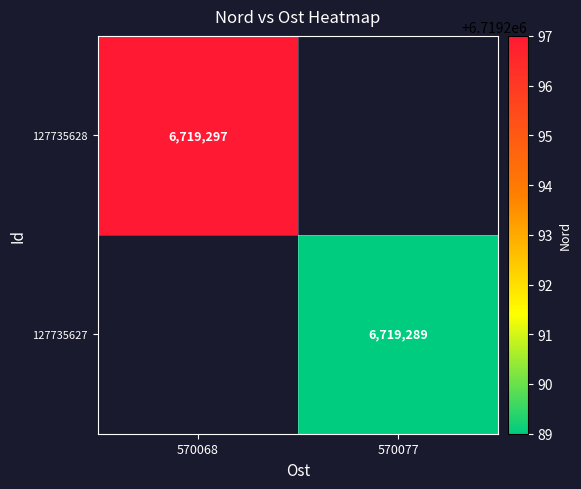

What is the smallest value displayed?

6719289.0